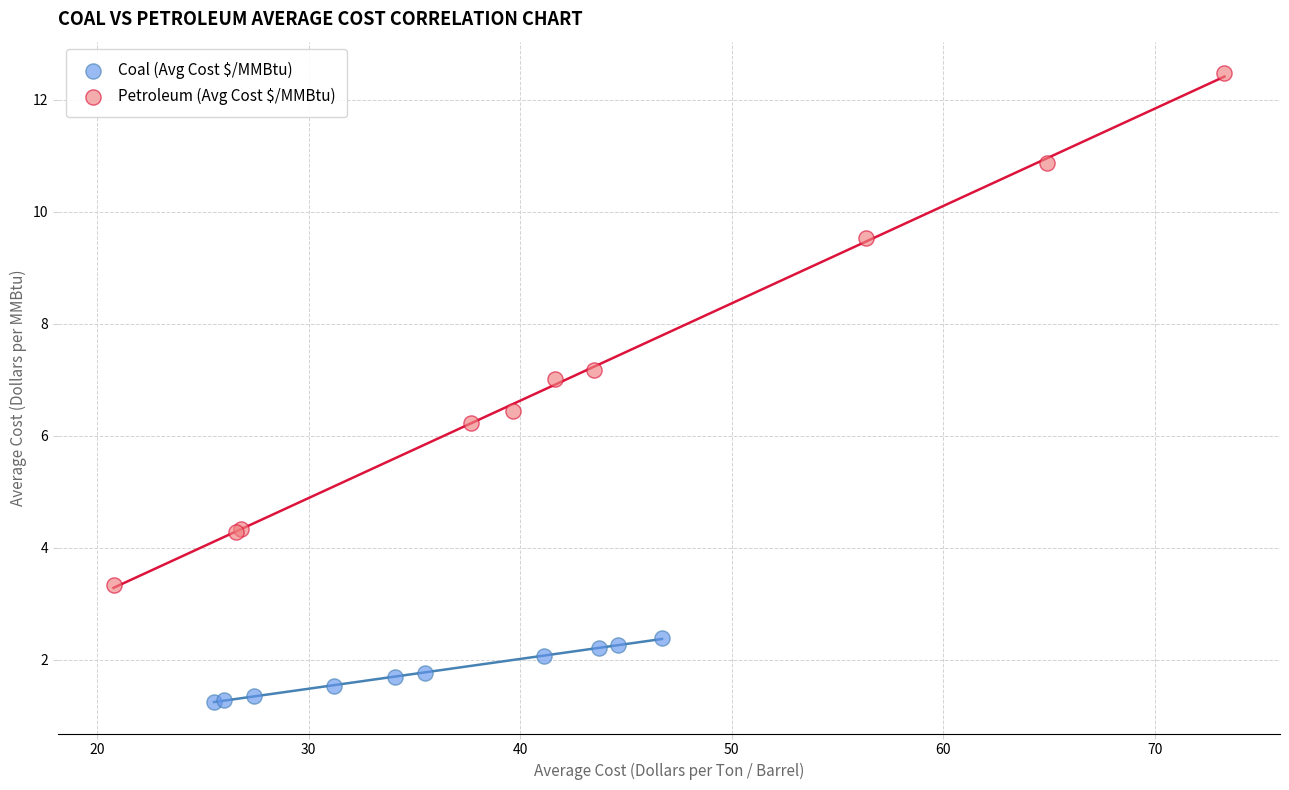

Which series contains the highest Y value?

Petroleum (Avg Cost $/MMBtu)